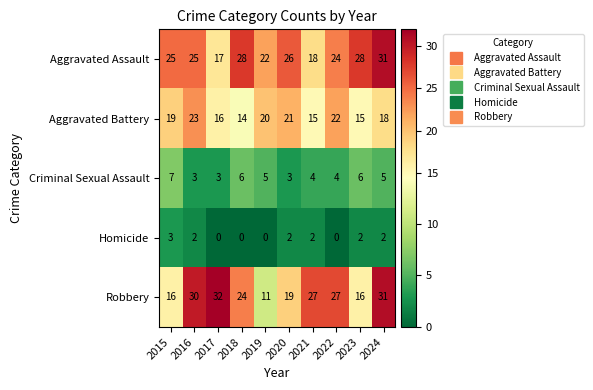

List the series in order of their peak value, highest first.

Robbery, Aggravated Assault, Aggravated Battery, Criminal Sexual Assault, Homicide